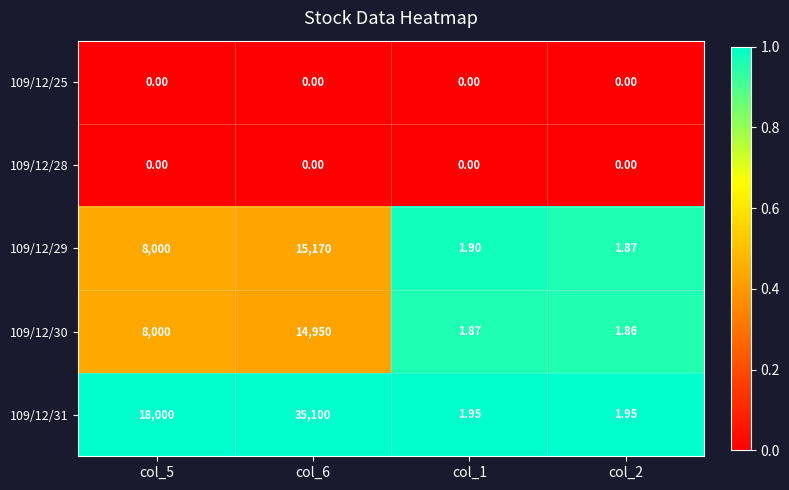

Is the value of 109/12/29 at col_5 greater than the value of 109/12/31 at col_6?

No